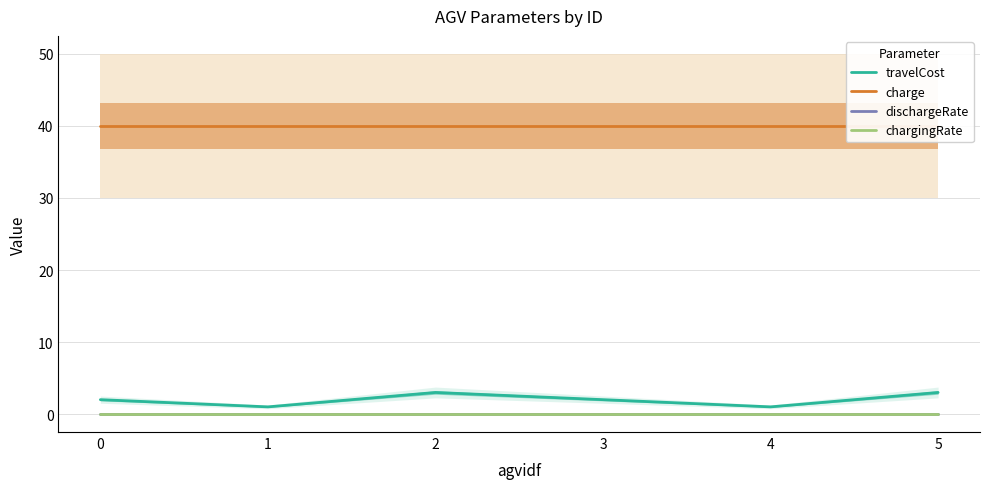

At how many categories does at least one series exceed 37?

6